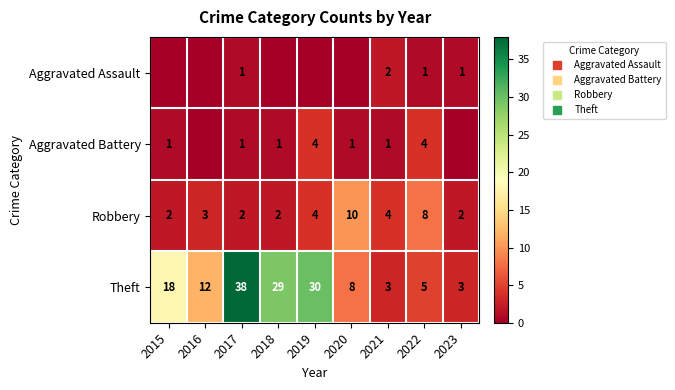

Which series has the widest spread of values?

Theft